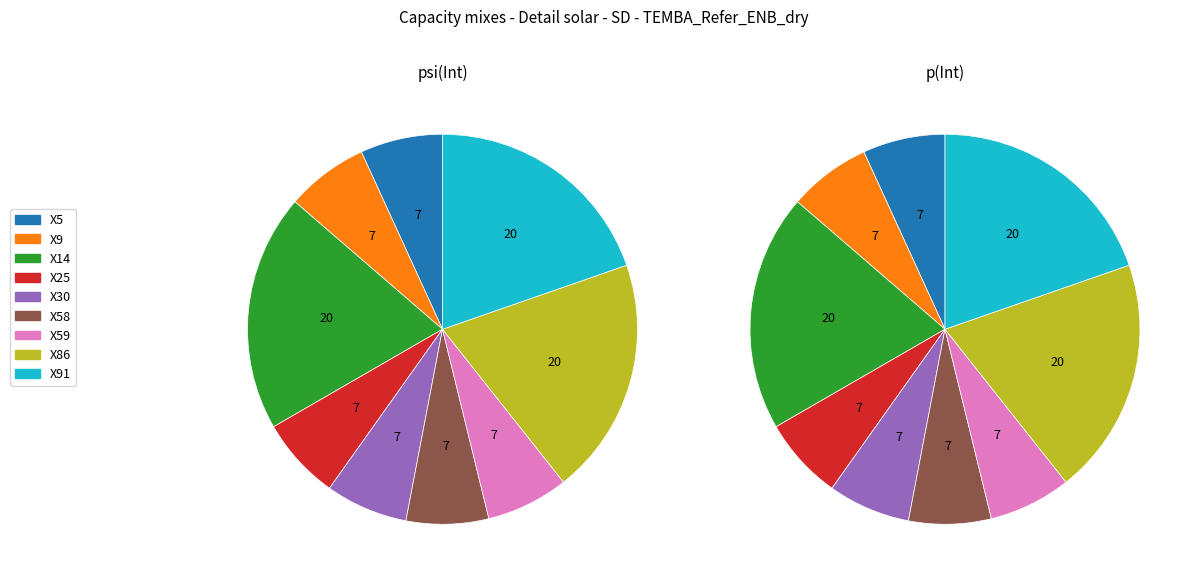

Does any single category account for the majority?

No